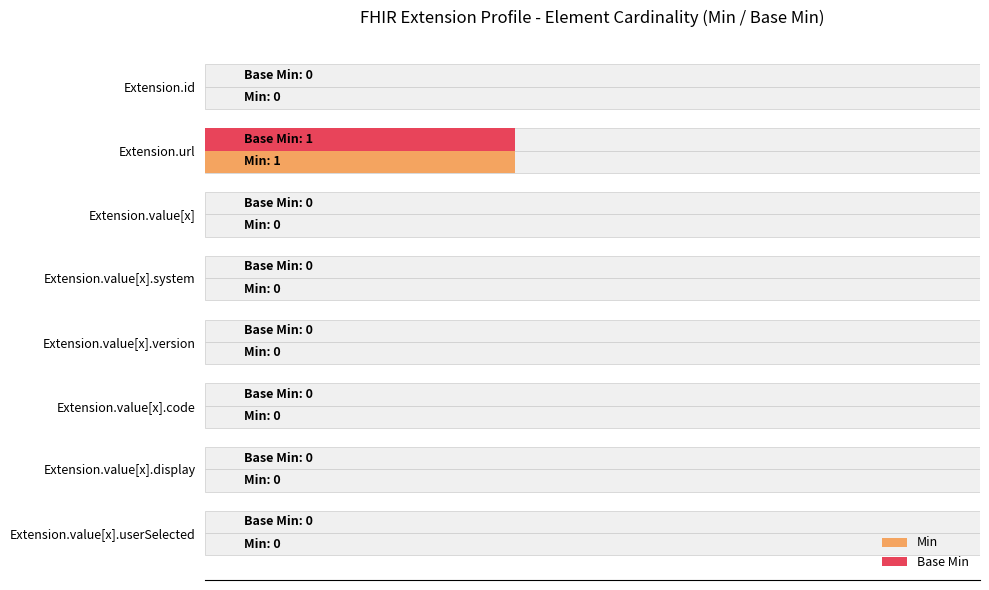

How many bars are there in total?

16